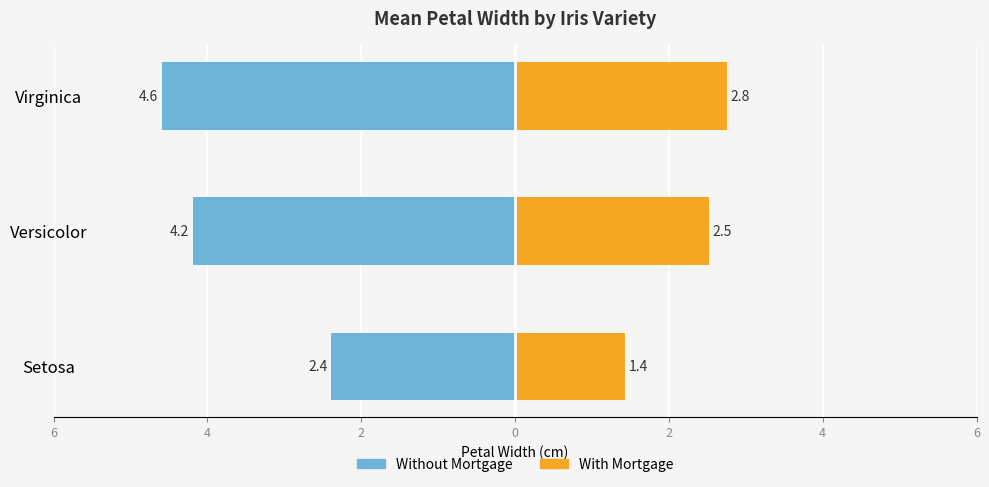

The value of With Mortgage (mean petal width) at Virginica is 4.4. True or false?

False